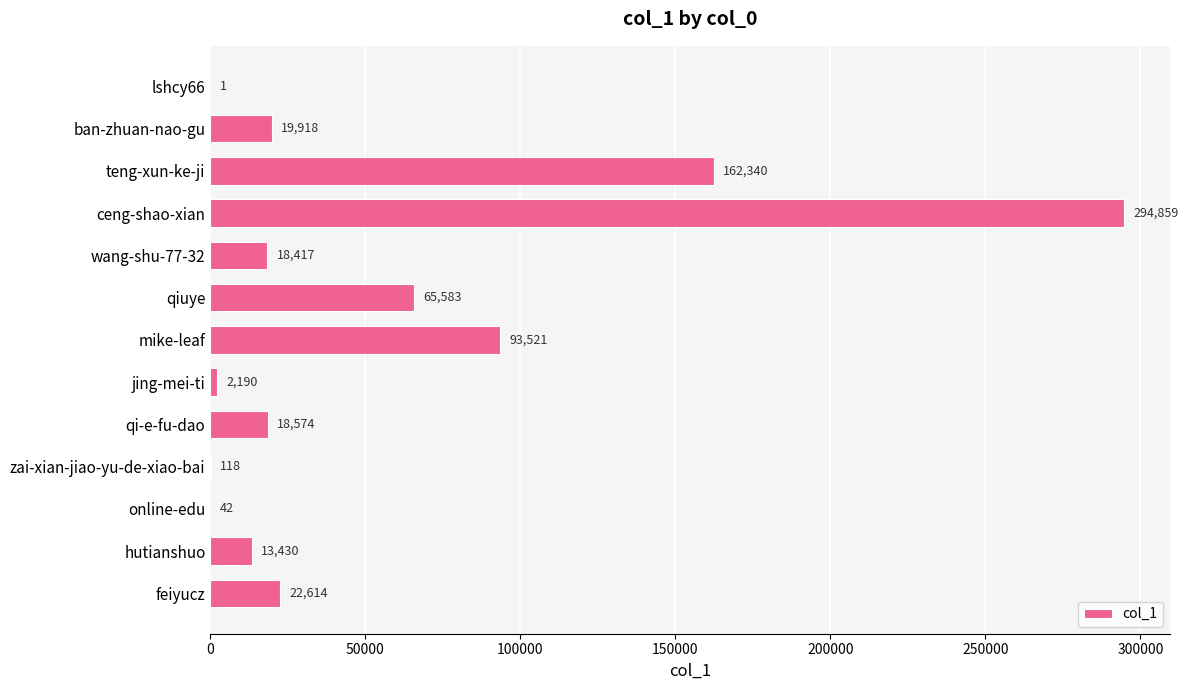

Which category has the highest value across all series?

ceng-shao-xian